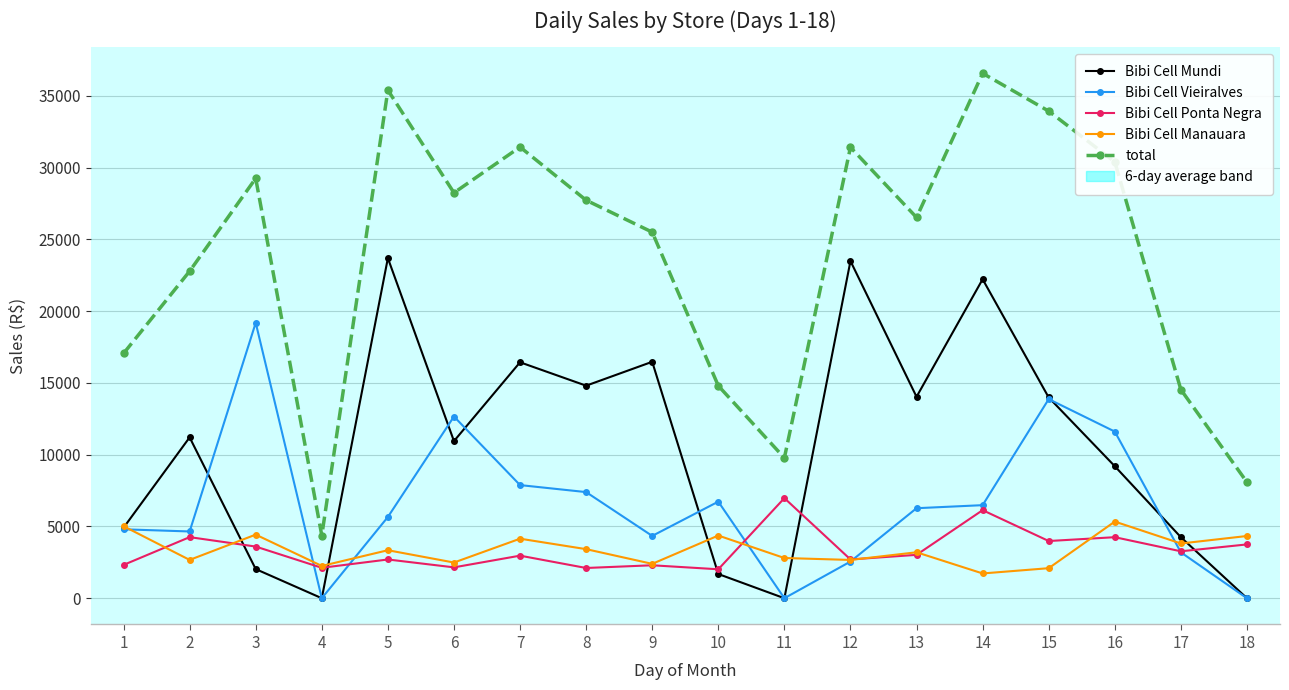

How many lines are shown in the chart?

5